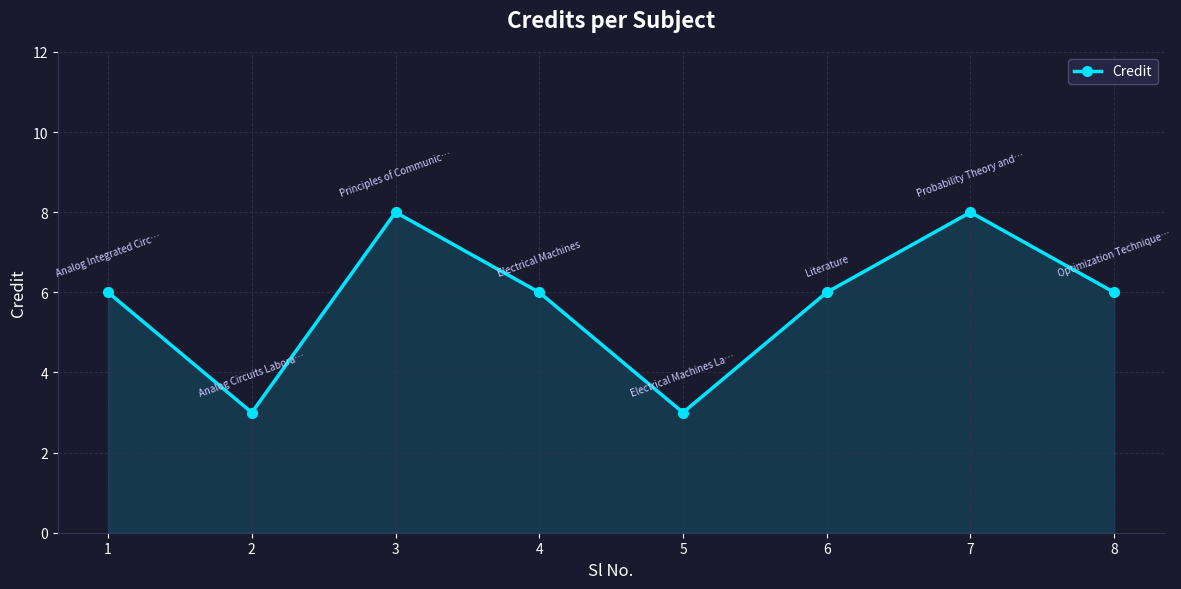

How many lines are shown in the chart?

1